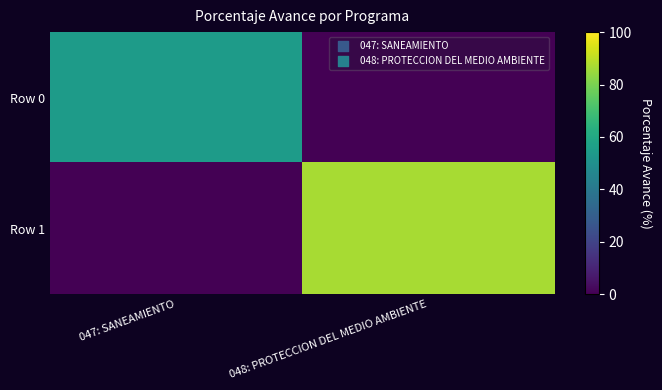

At which category is the sum across all series the highest?

048: PROTECCION DEL MEDIO AMBIENTE